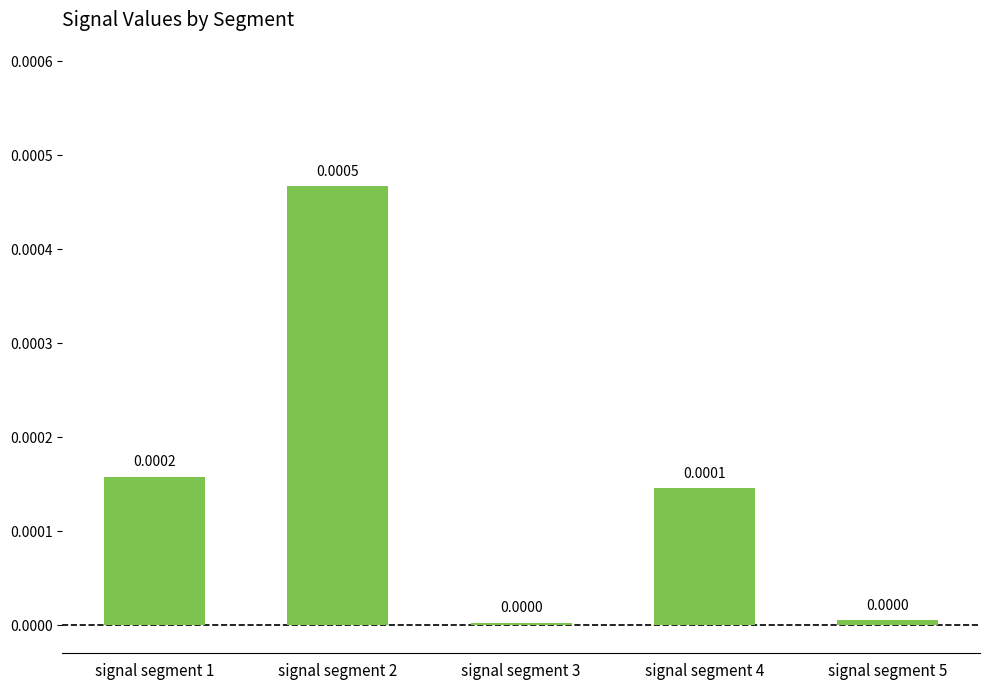

The chart shows a value of 0.0 at signal segment 4. True or false?

True